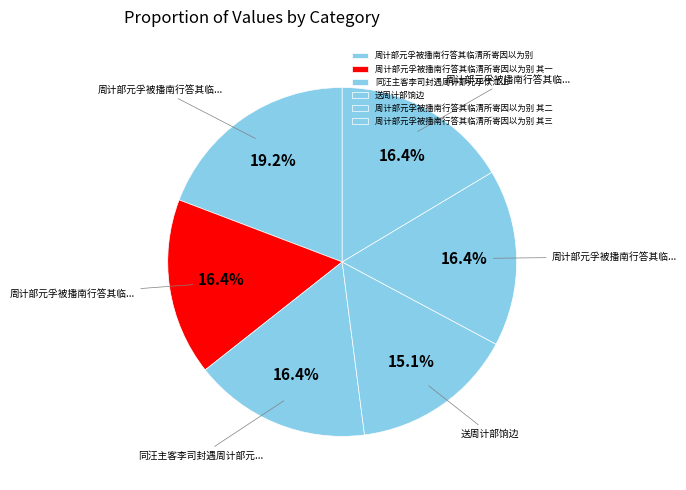

Is 周计部元孚被播南行答其临清所寄因以为别 其三 the majority of the pie?

No